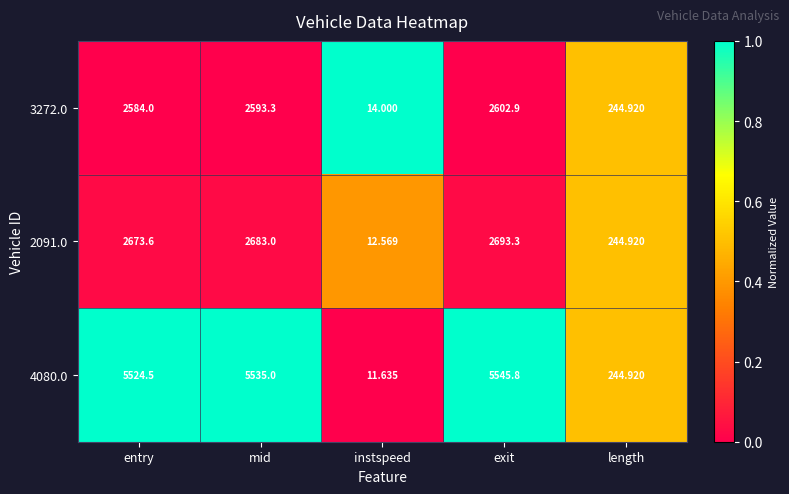

List the labels in order of 3272.0 value, largest first.

exit, mid, entry, length, instspeed